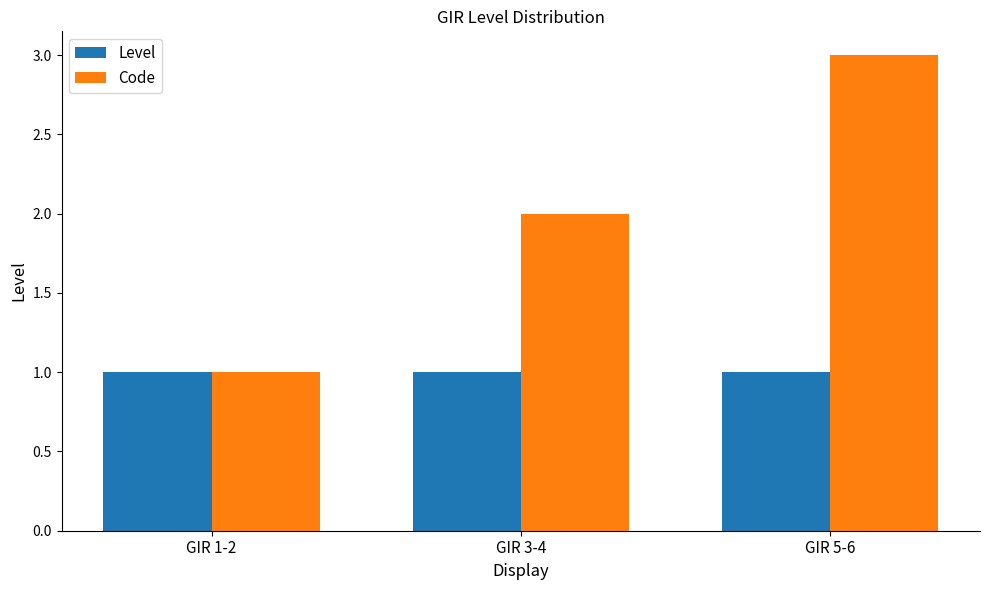

What is the minimum value for Level?

1